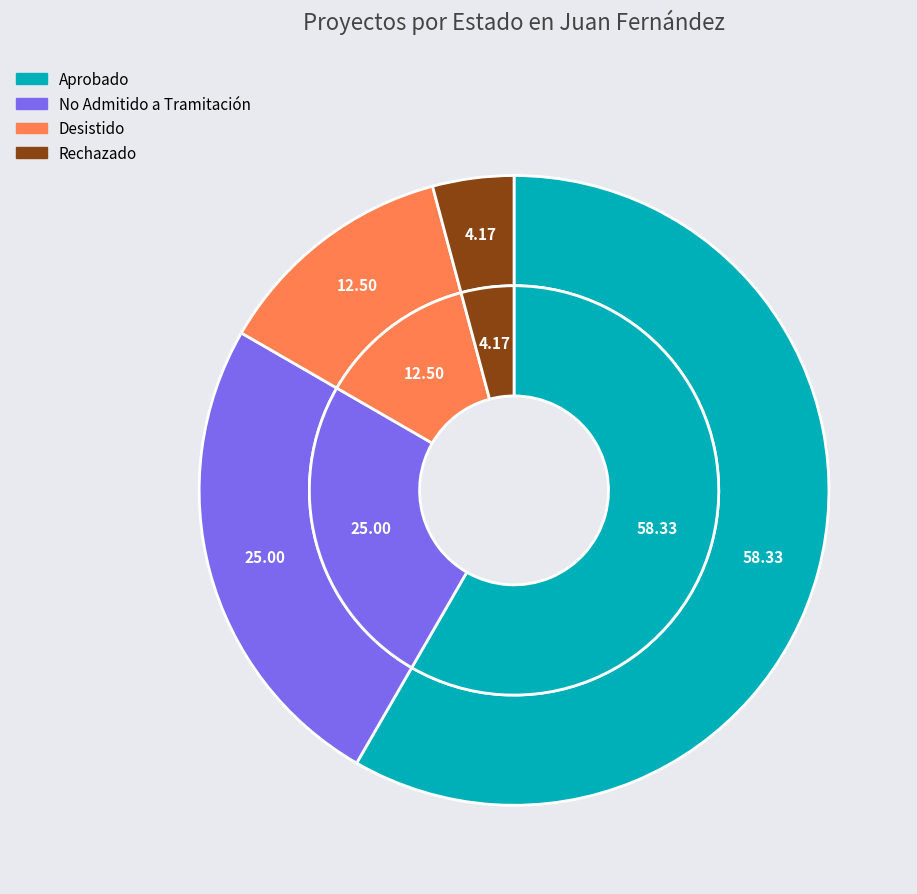

What percentage is the Rechazado slice, to the nearest percent?

4%